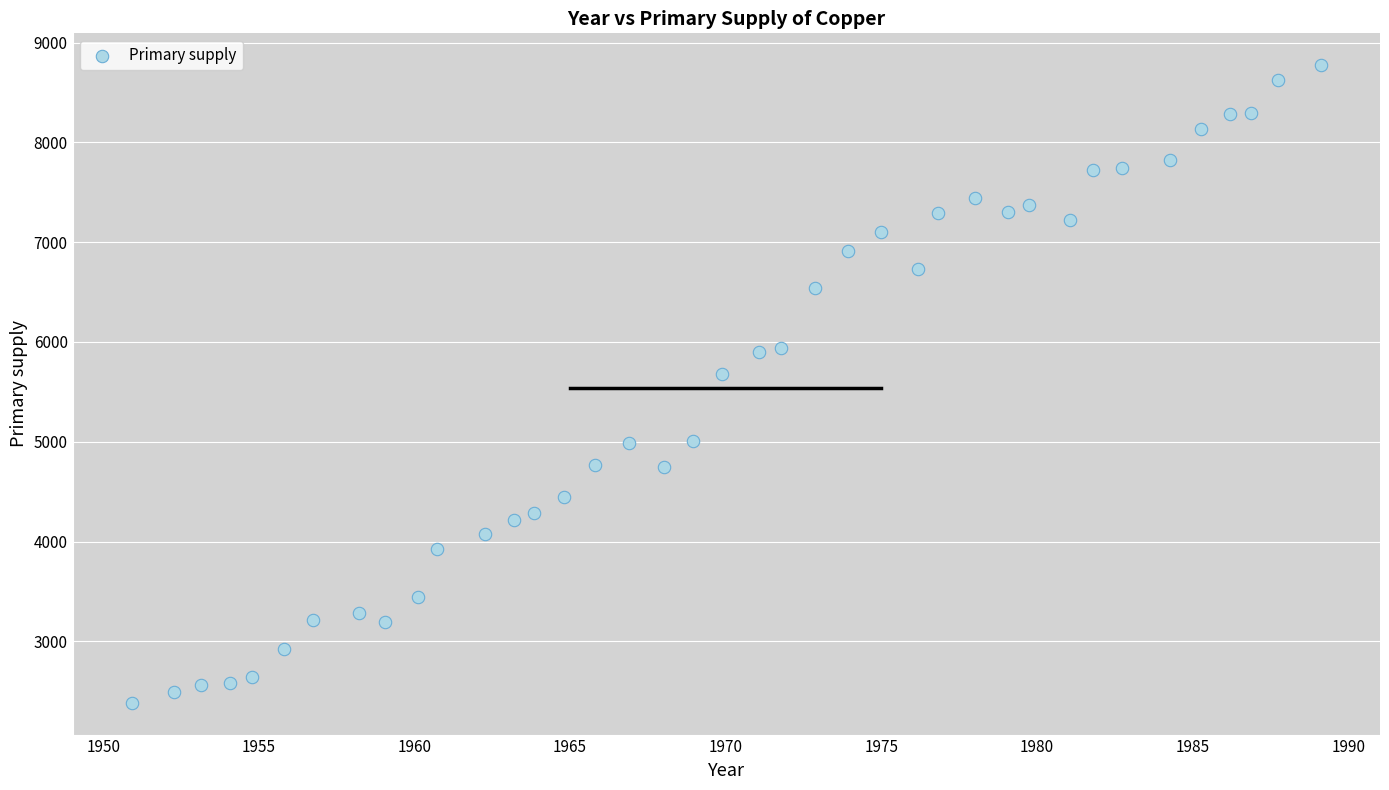

What is the range of X values (max minus min)?

38.2